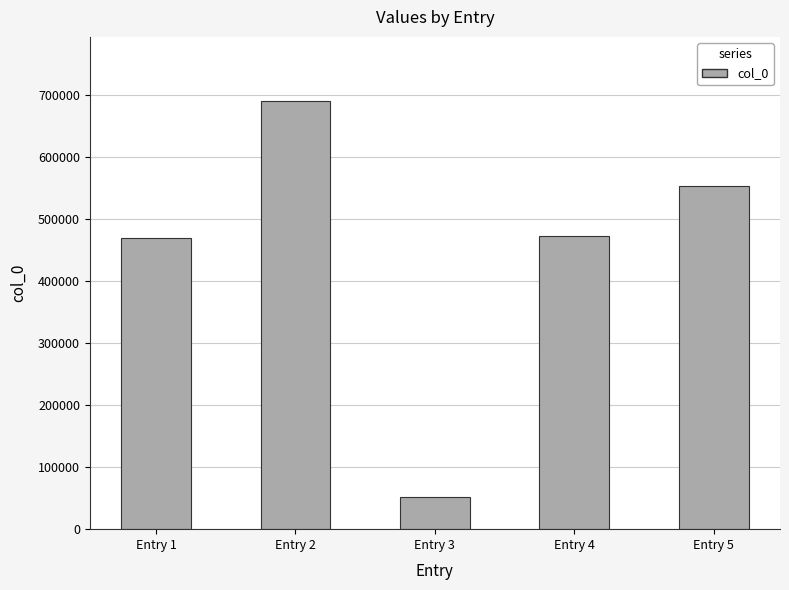

At which category does the chart reach its minimum across all series?

Entry 3